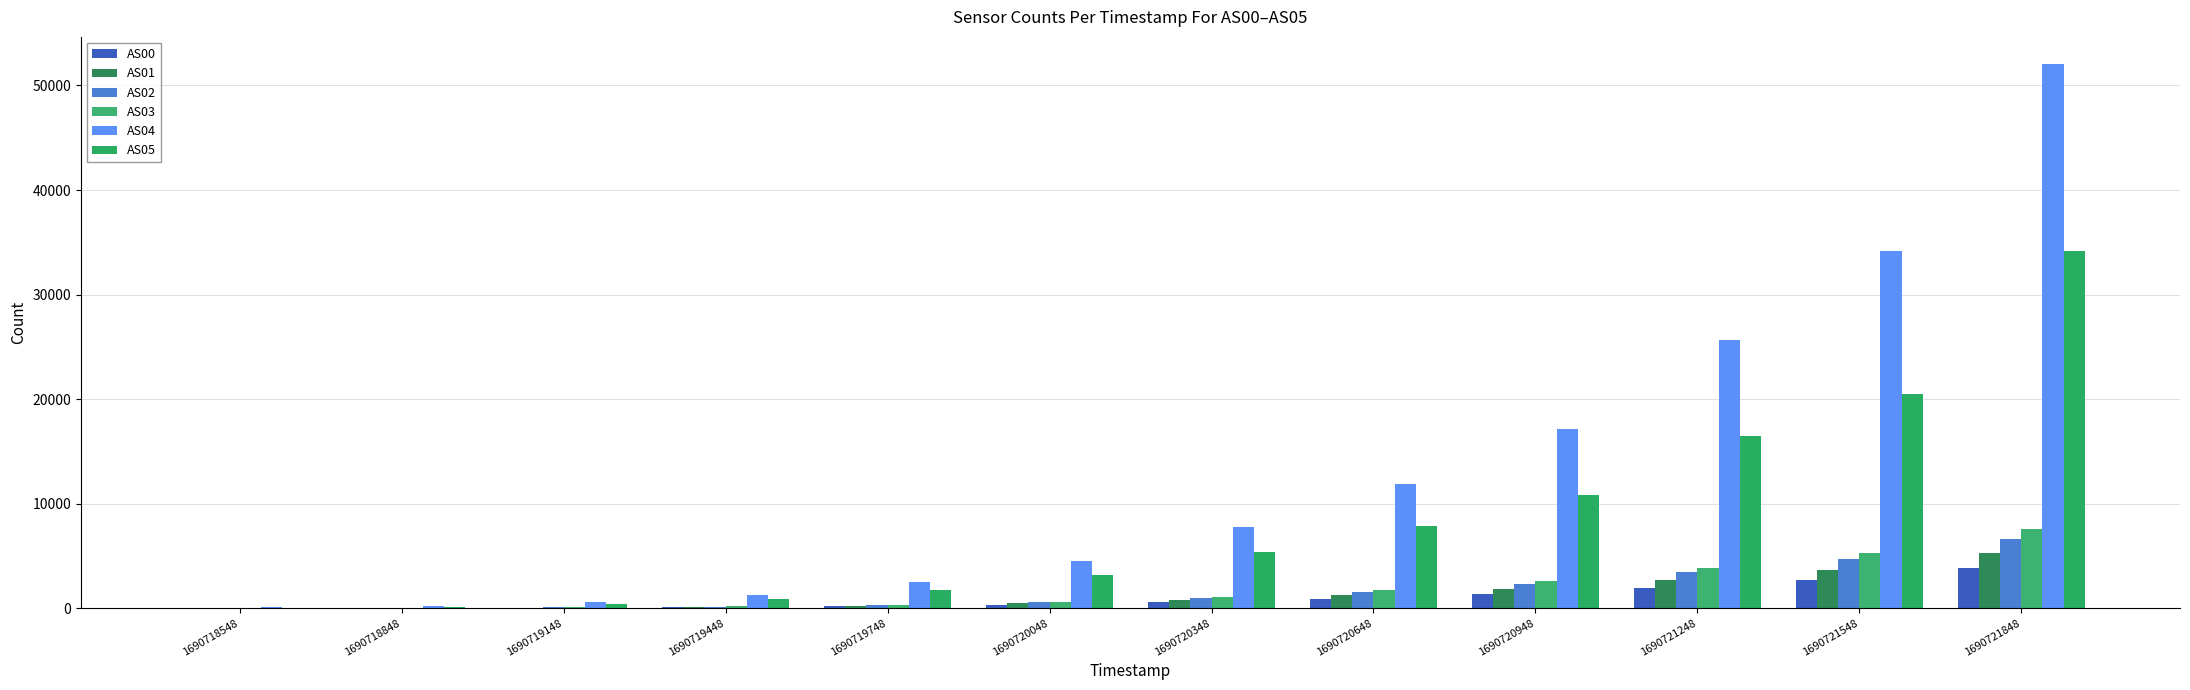

What is the greatest value displayed?

52048